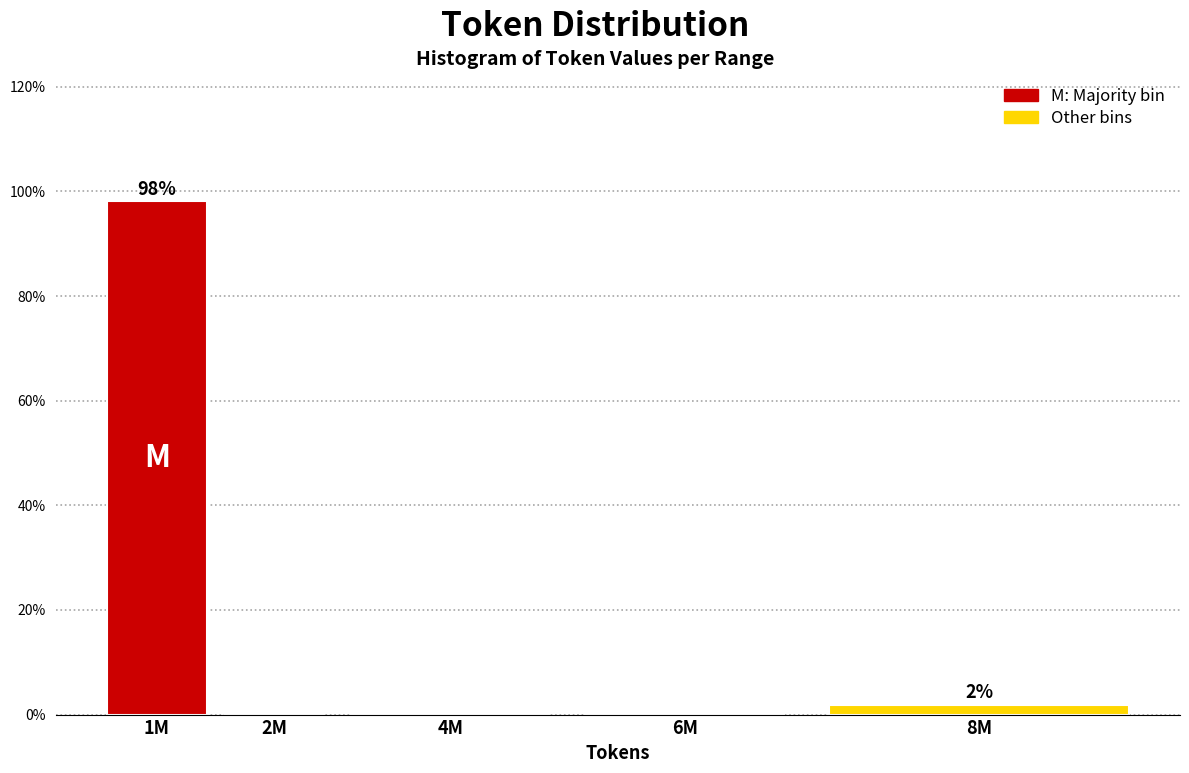

Reading right to left, list all the values displayed in this chart.

8M=1.9	6M=0.0	4M=0.0	2M=0.0	1M=98.1